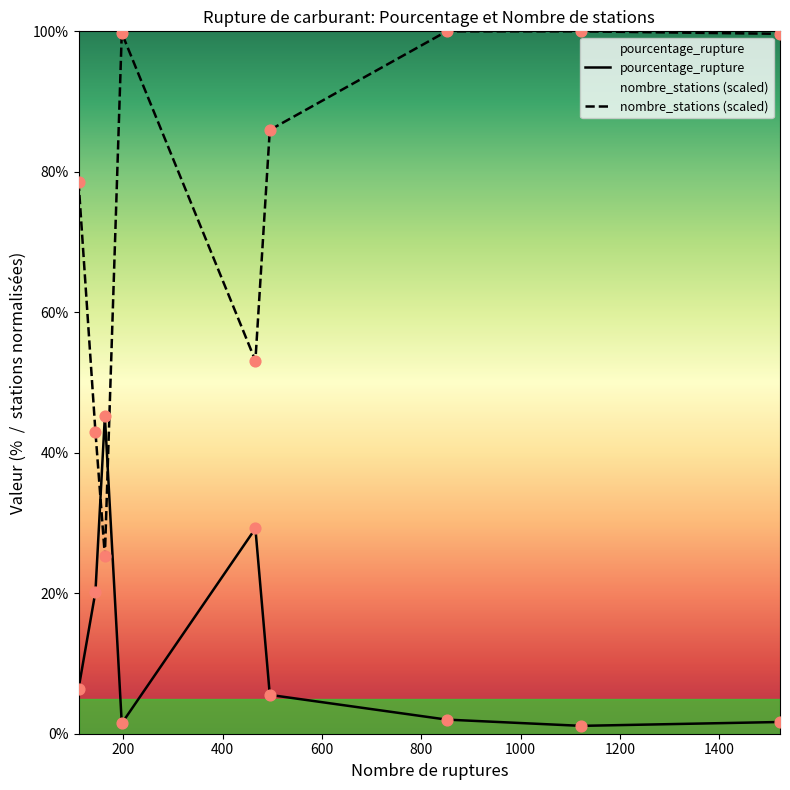

Which series reaches the minimum Y coordinate?

pourcentage_rupture